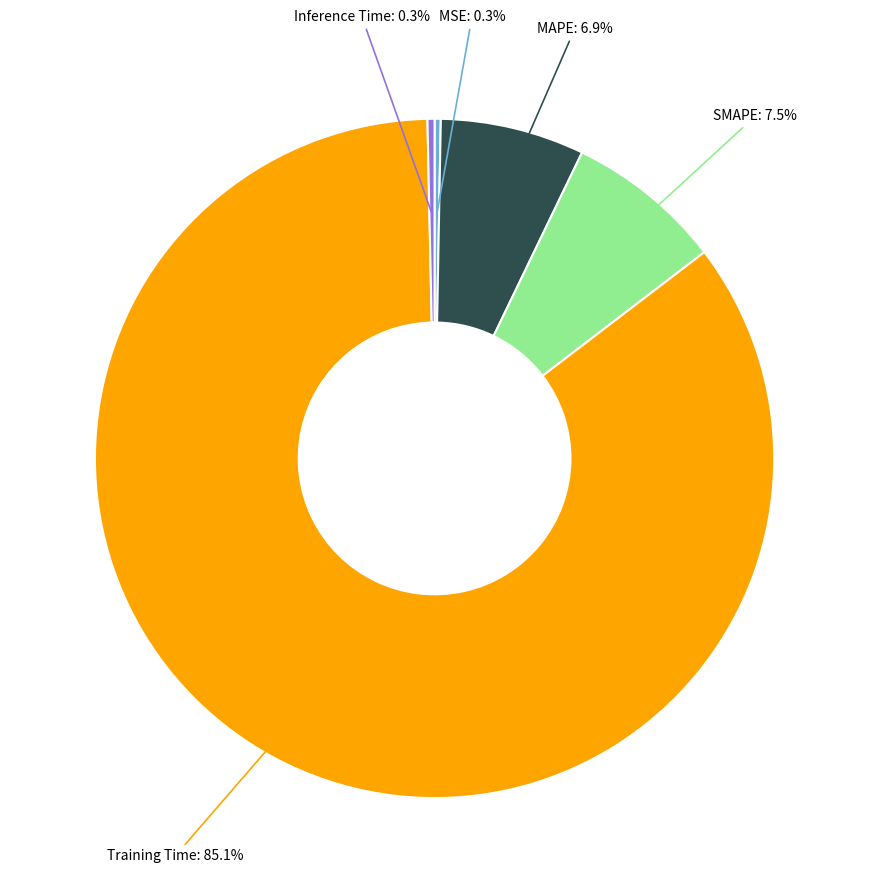

Is there a majority slice in this chart?

Yes